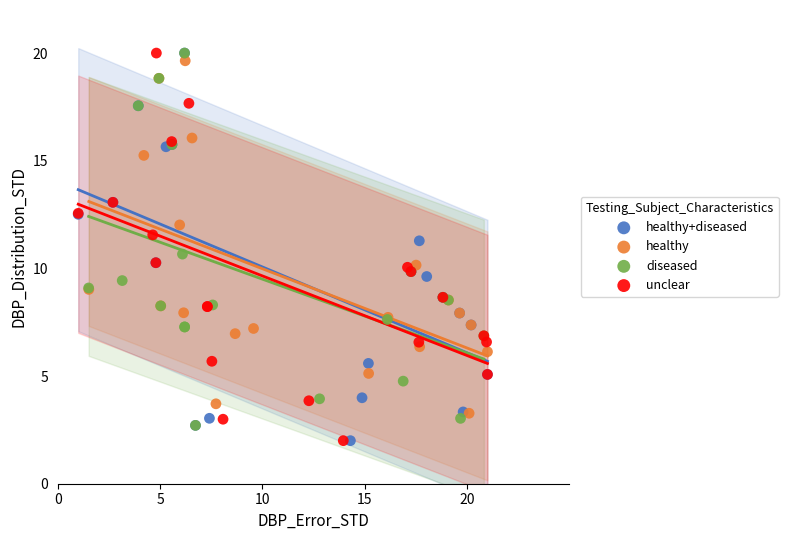

What are all the series names shown in the legend?

healthy+diseased, healthy, diseased, unclear